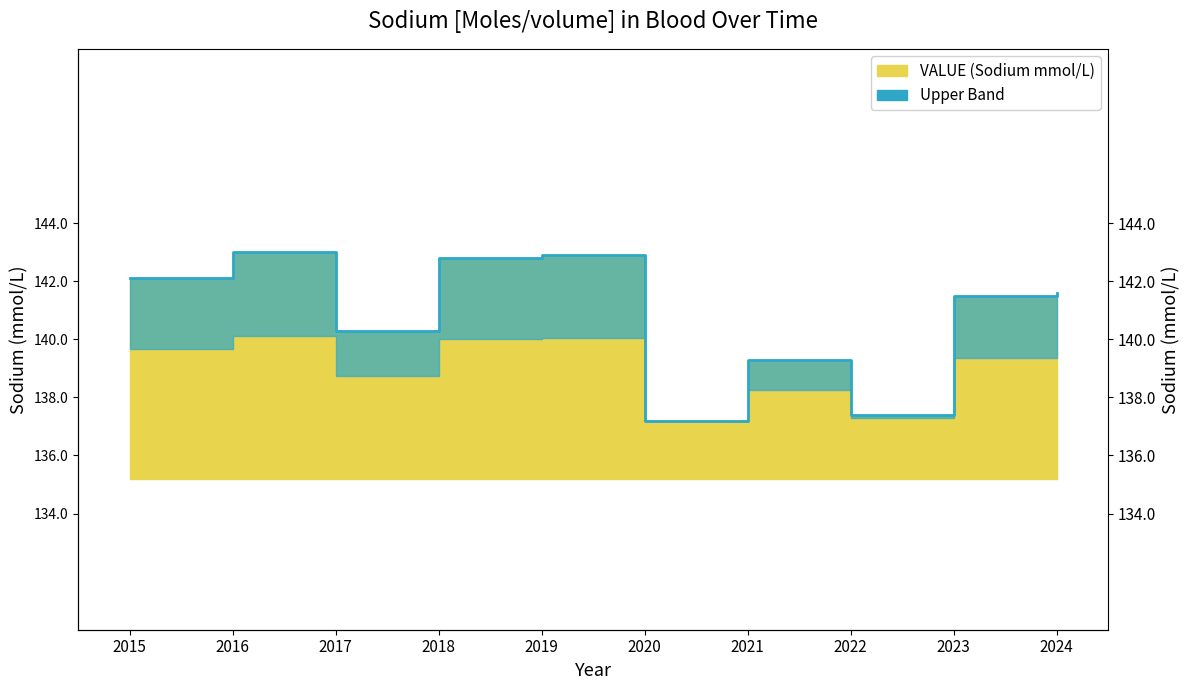

At which label is the value closest to 140?

2017